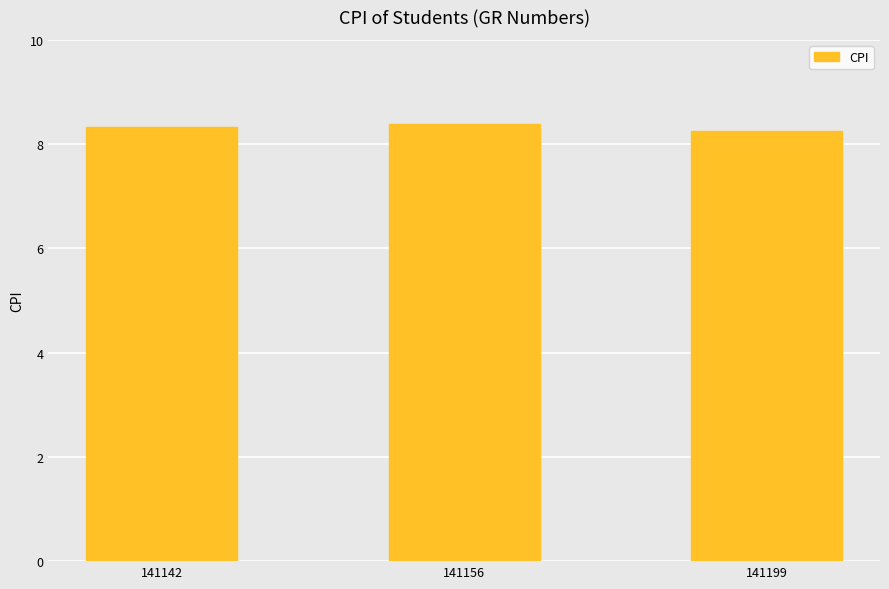

What is the ratio of the value at 141199 to the value at 141142?

1.0